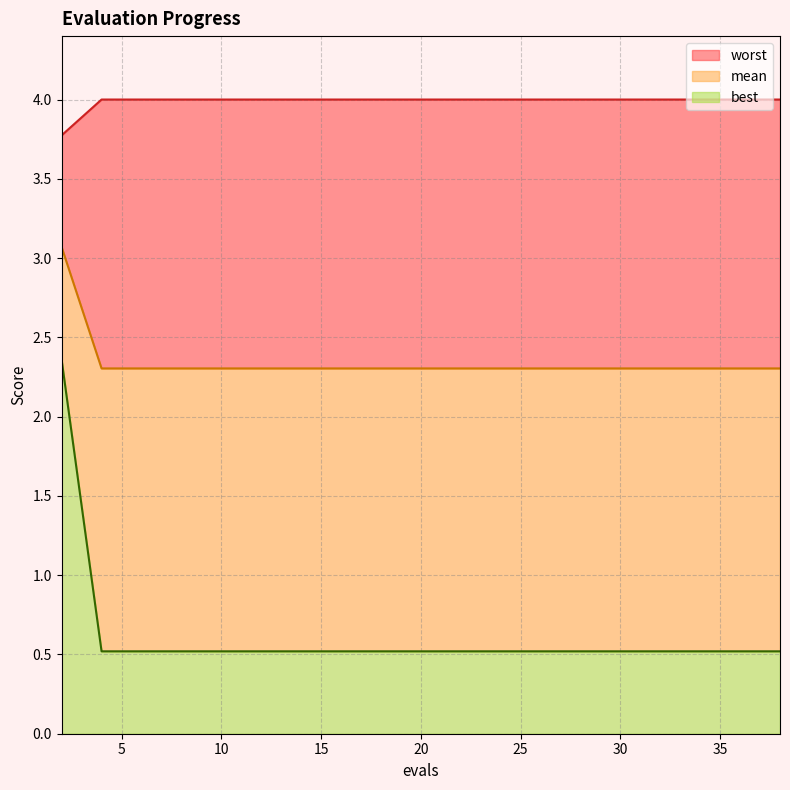

How many distinct data groups are displayed?

3